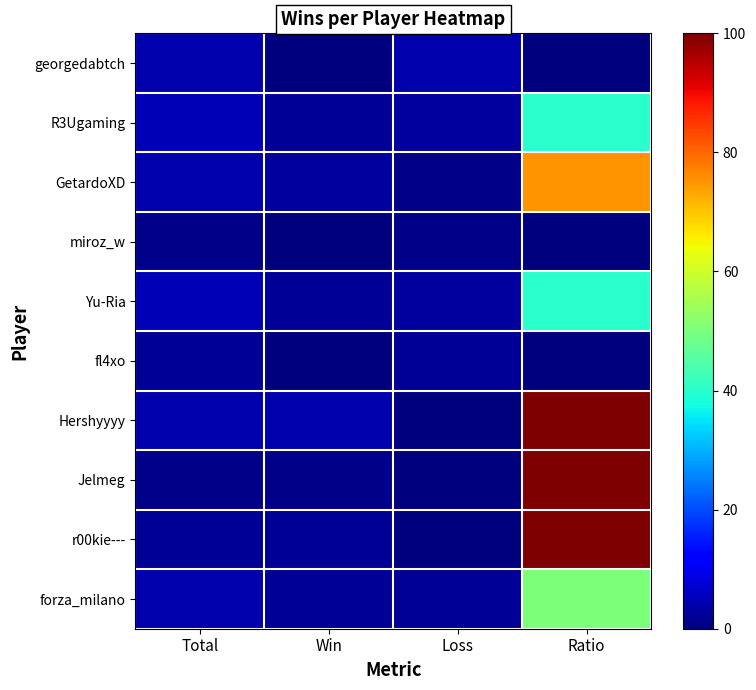

Which series changed the most between Total and Loss?

Hershyyyy